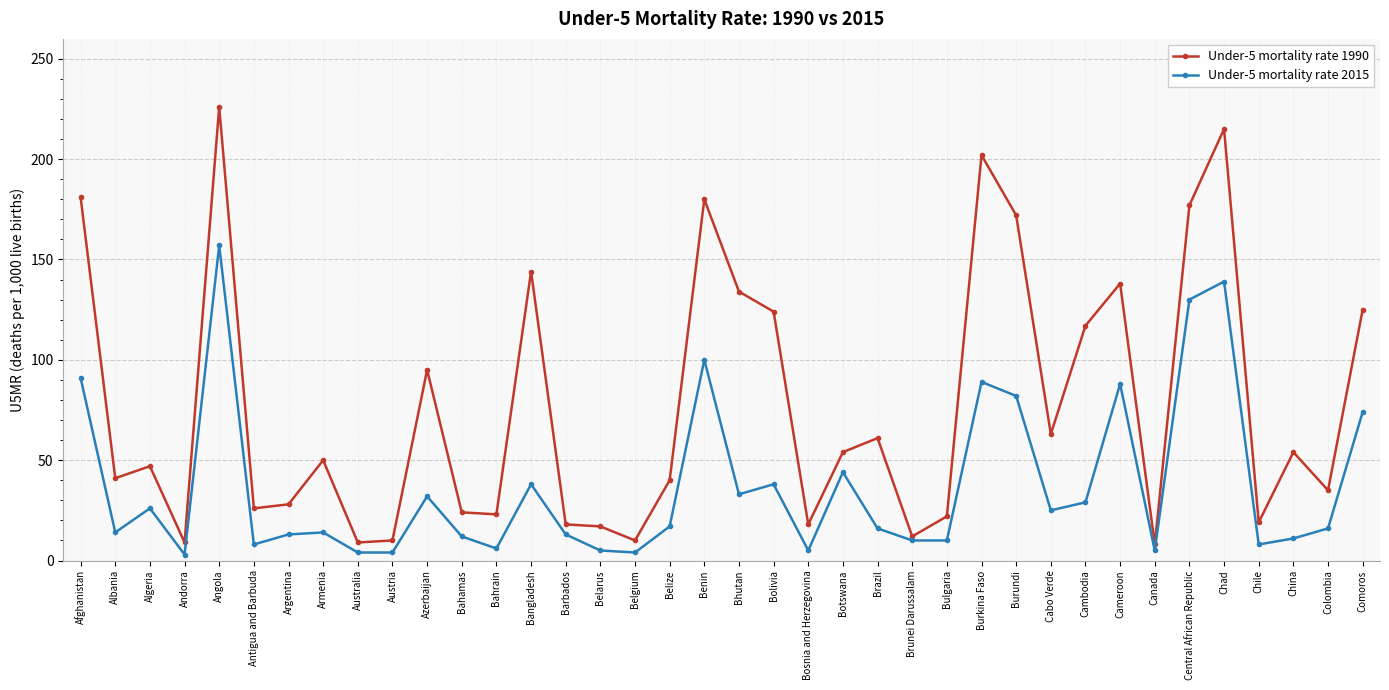

True or false: Under-5 mortality rate 2015 has more than 2 interior local peaks.

True